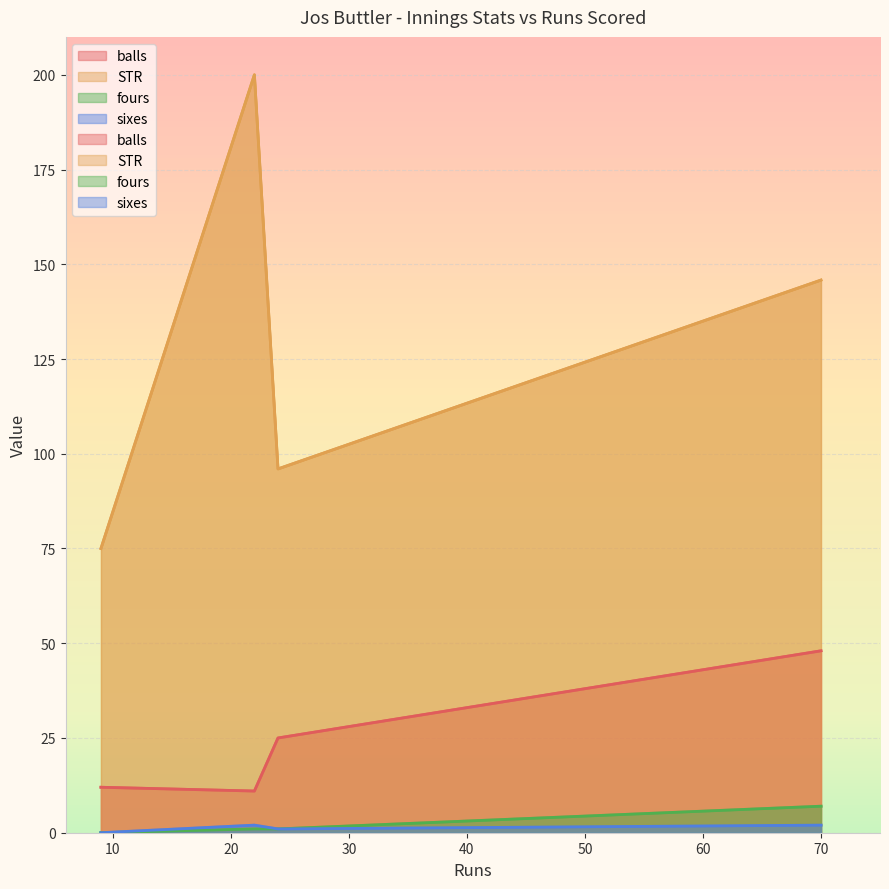

What is the average value of the fours series?

2.2